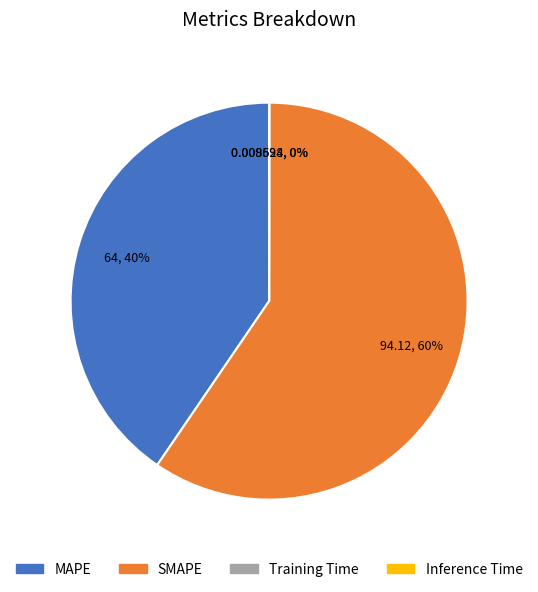

To the nearest percent, what percentage of the pie is MAPE?

40%